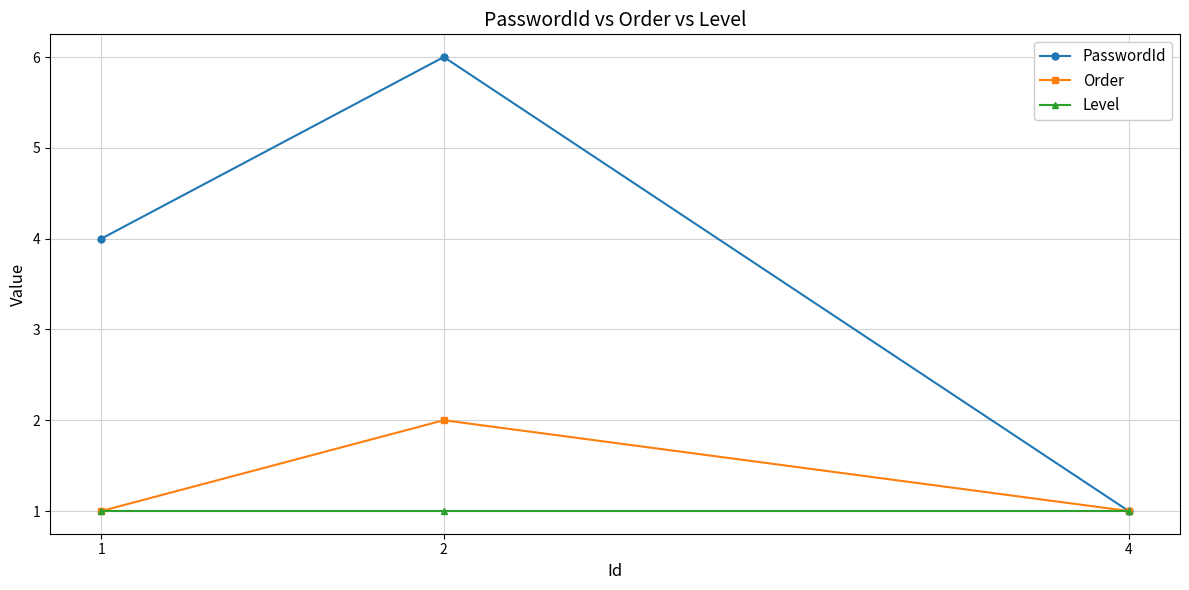

How many lines are shown in the chart?

3